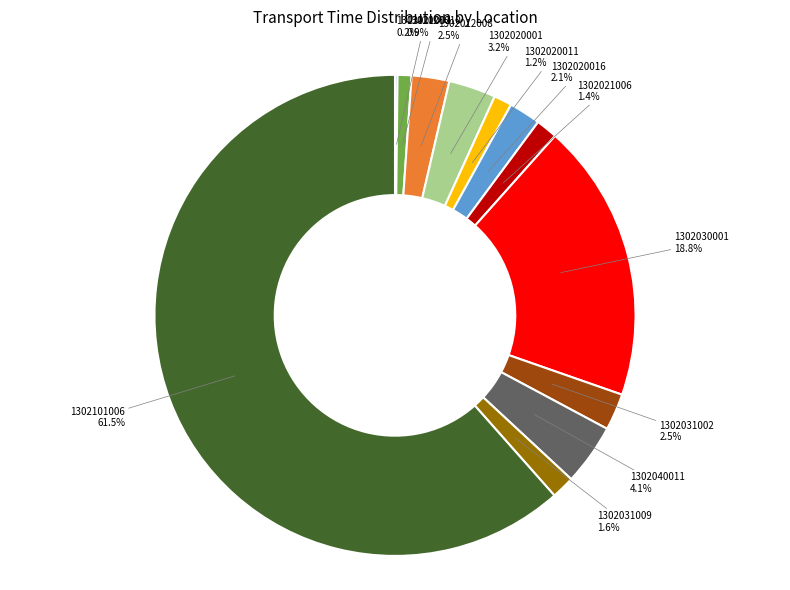

Is there any slice that represents more than half of the pie?

Yes